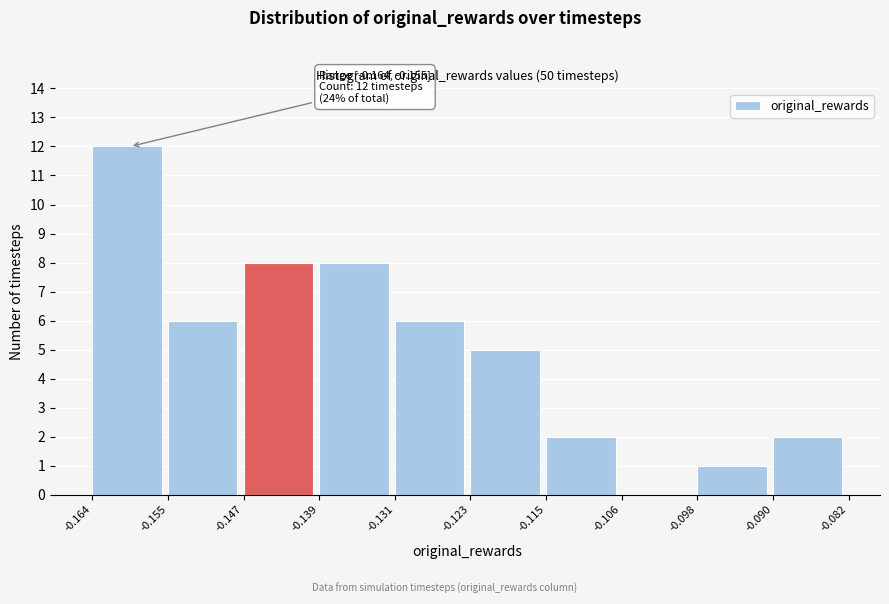

Which range on the x-axis has the tallest bar?

-0.164 to -0.155